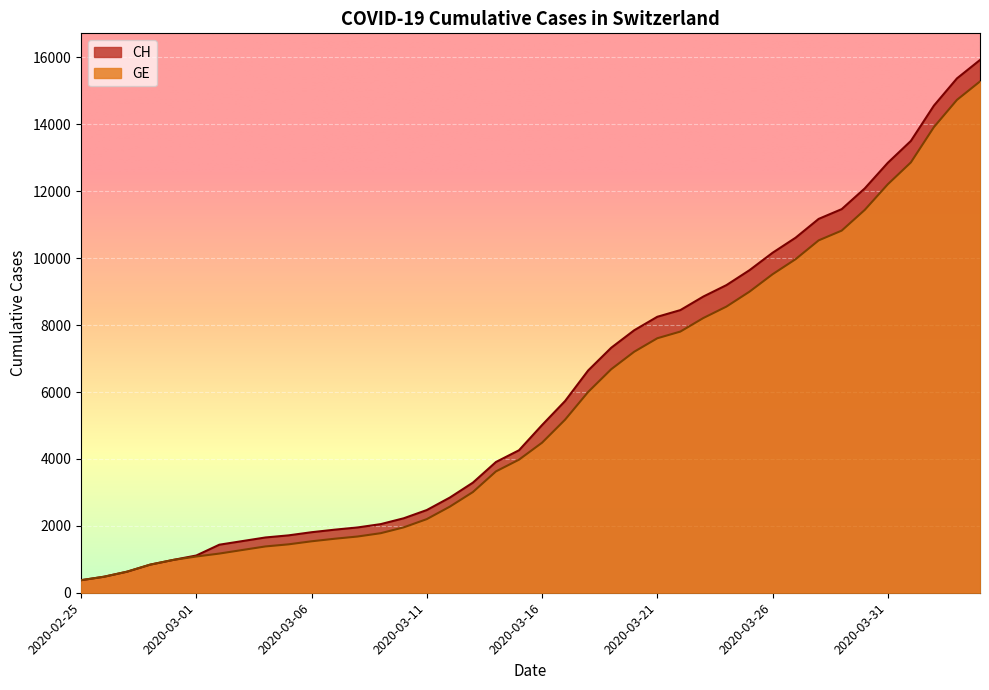

The value of GE at 2020-03-09 is 1780. True or false?

True